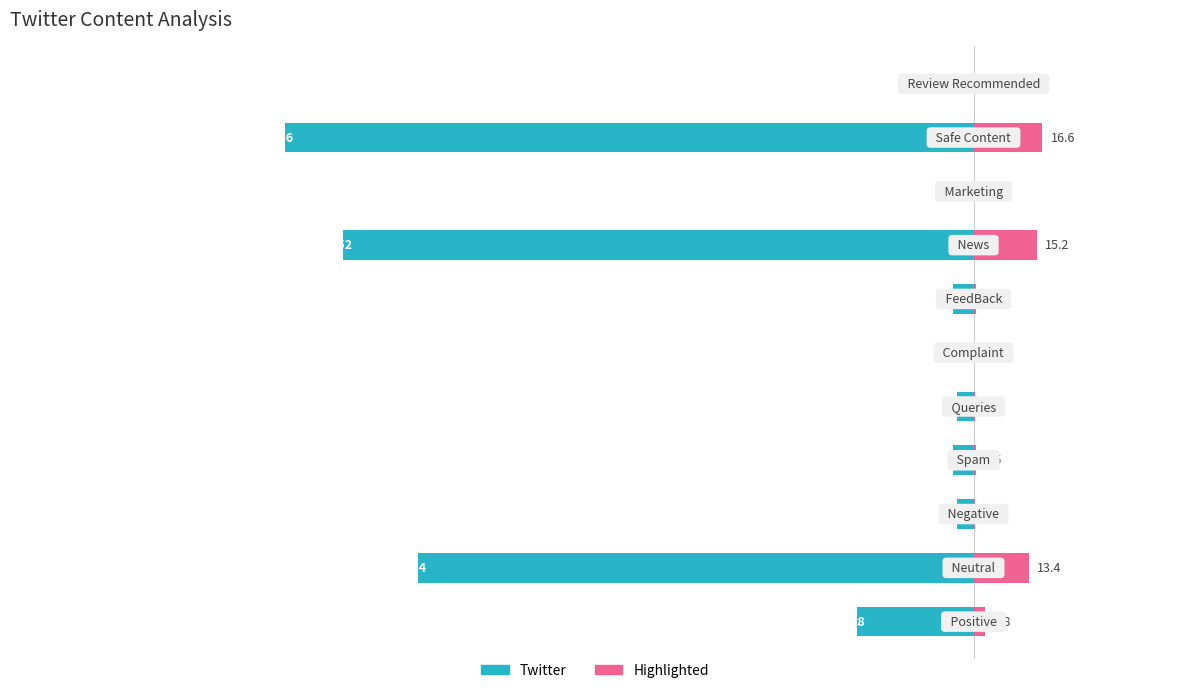

What is the smallest value displayed?

-166.0